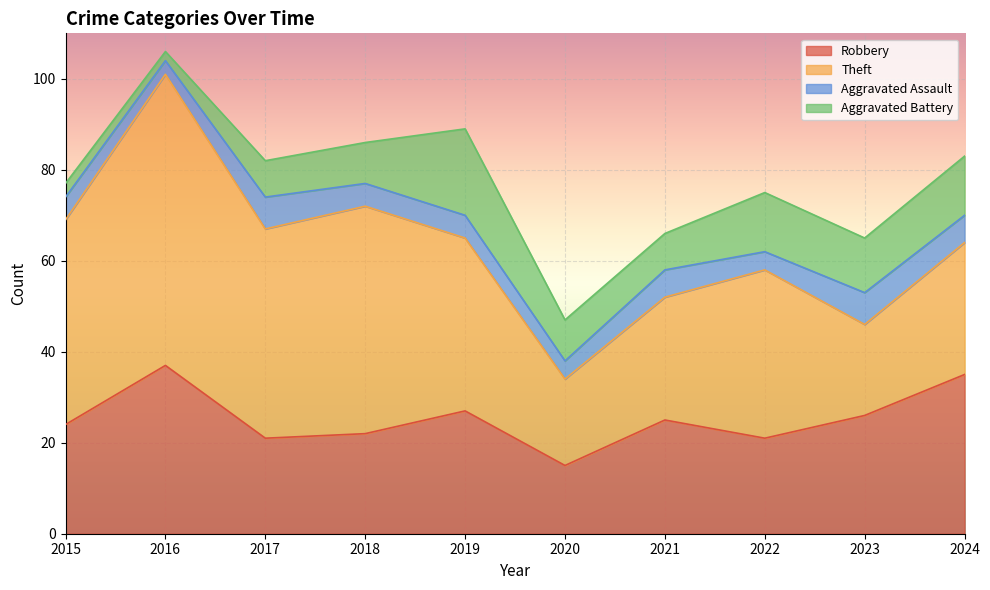

The value of Robbery at 2015 is 24. True or false?

True